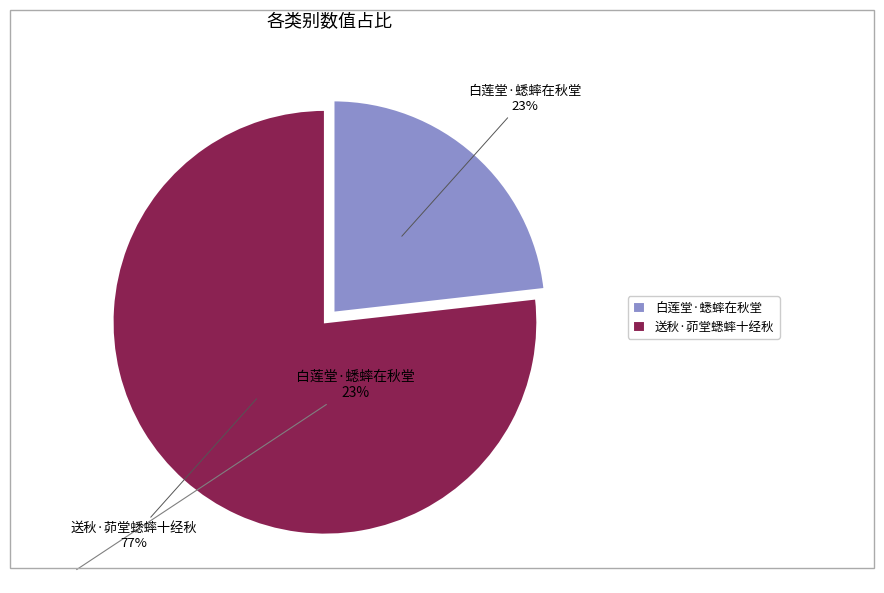

What is the largest slice in the pie chart?

送秋·茆堂蟋蟀十经秋